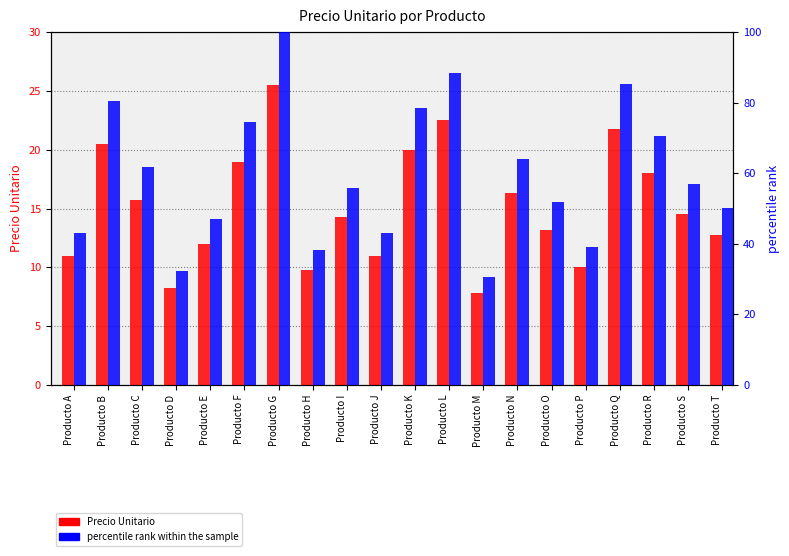

Where does the Precio Unitario series first go above 14?

Producto B